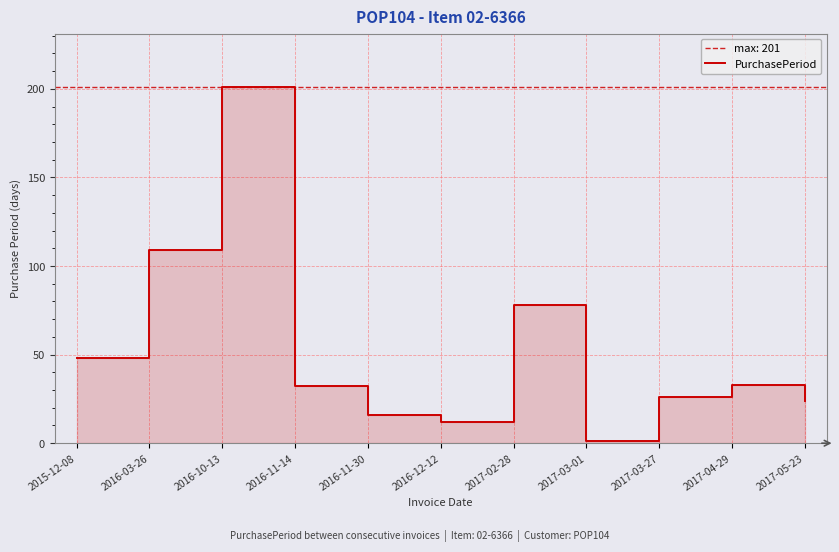

What is the difference between the values at 2017-03-01 and 2016-03-26?

108